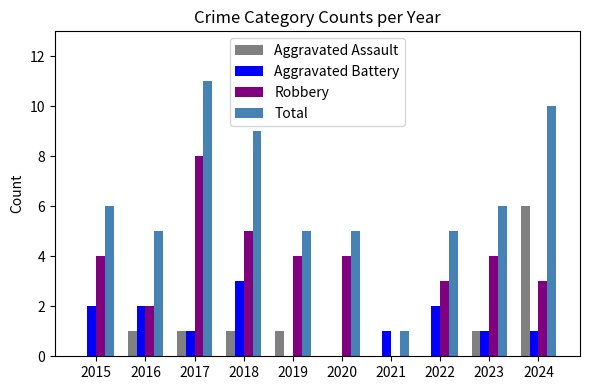

Which category has the highest value in the Aggravated Assault series?

2024